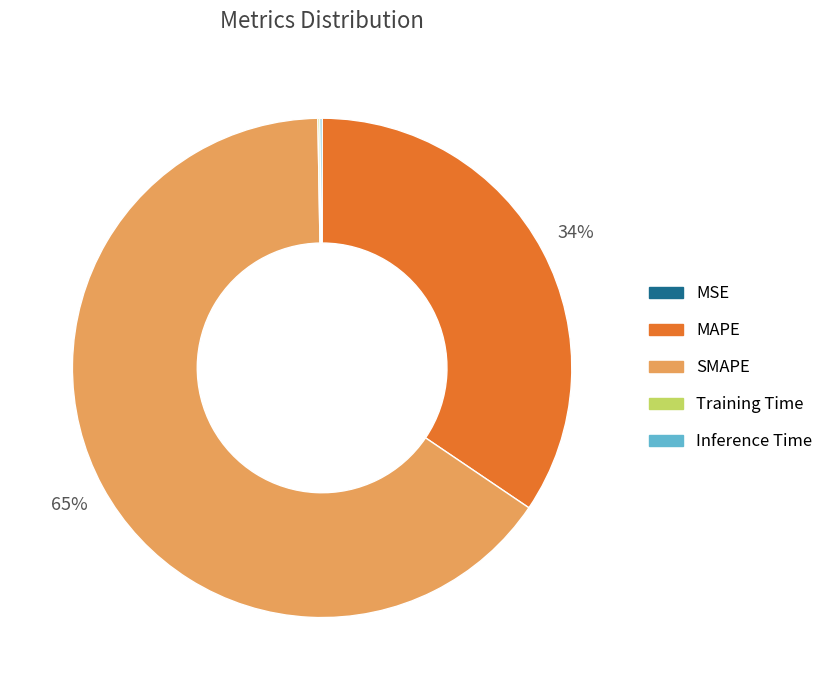

Which slice is the largest?

SMAPE